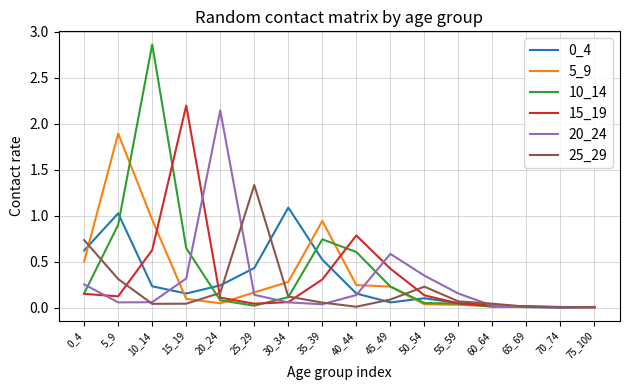

The 0_4 series shows 0.2 at 20_24. True or false?

True